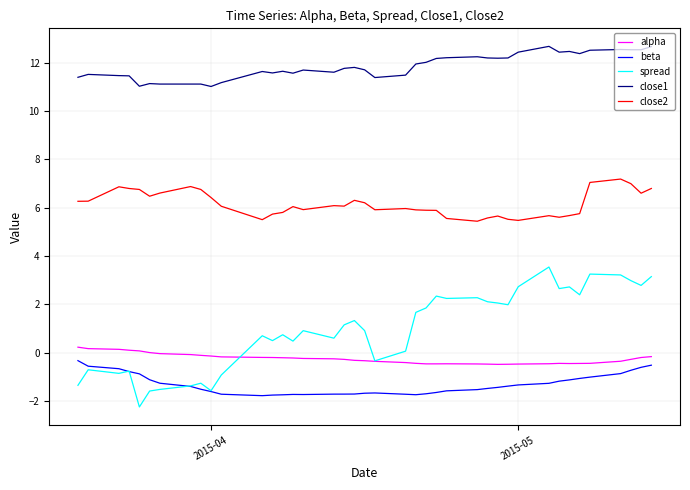

True or false: beta and alpha cross at least once.

False